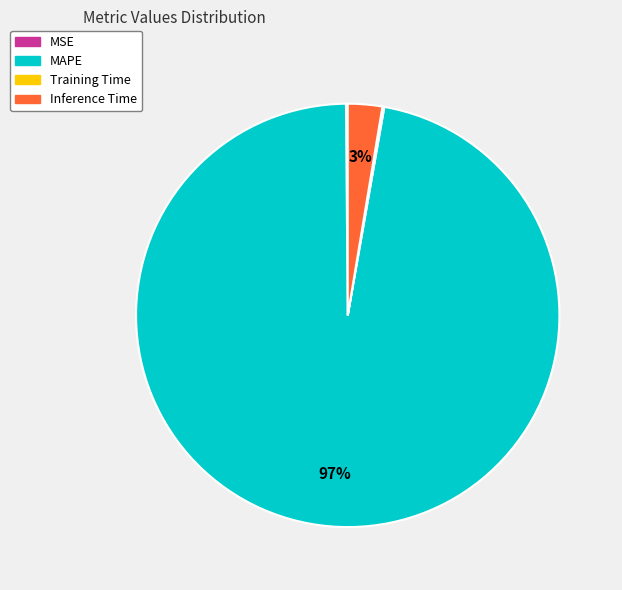

The MAPE slice represents 90% of the pie. True or false?

False